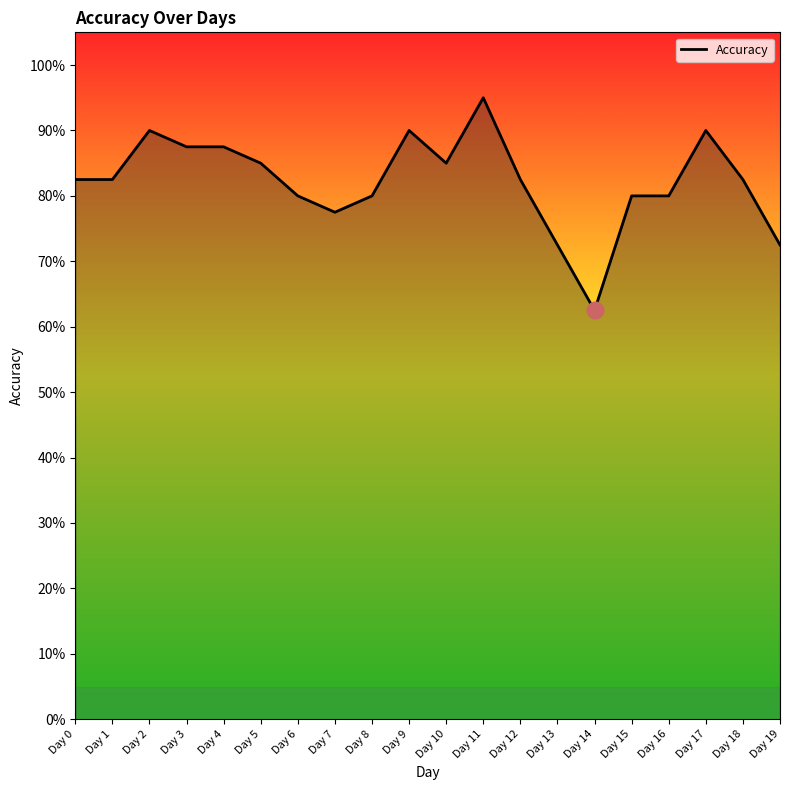

At which category does the data reach its first local peak?

Day 2